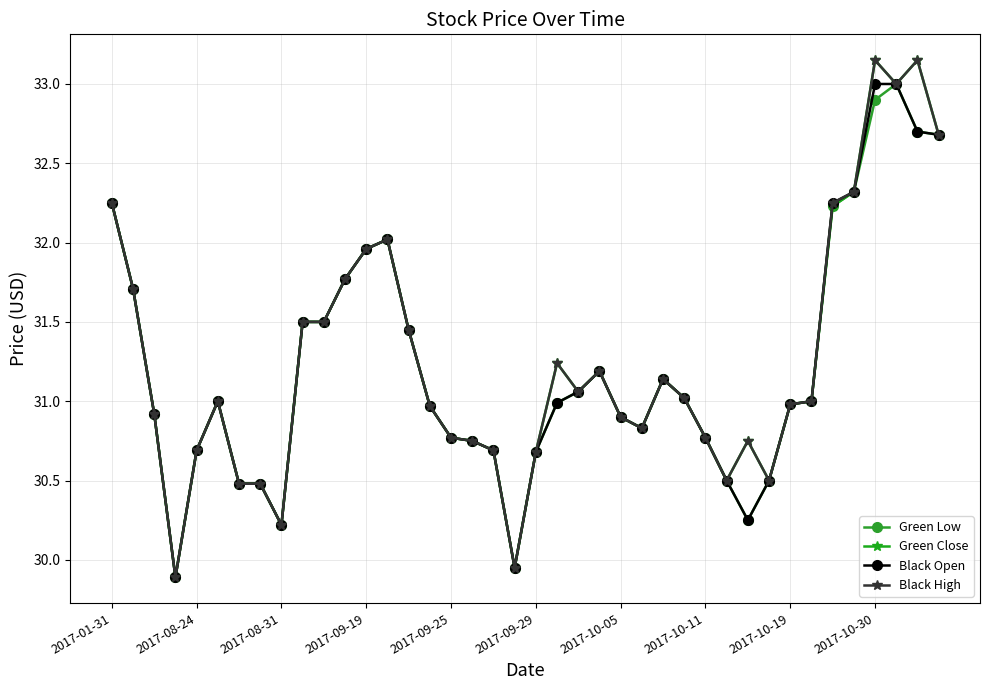

True or false: Green Low has more than 2 interior local peaks.

True